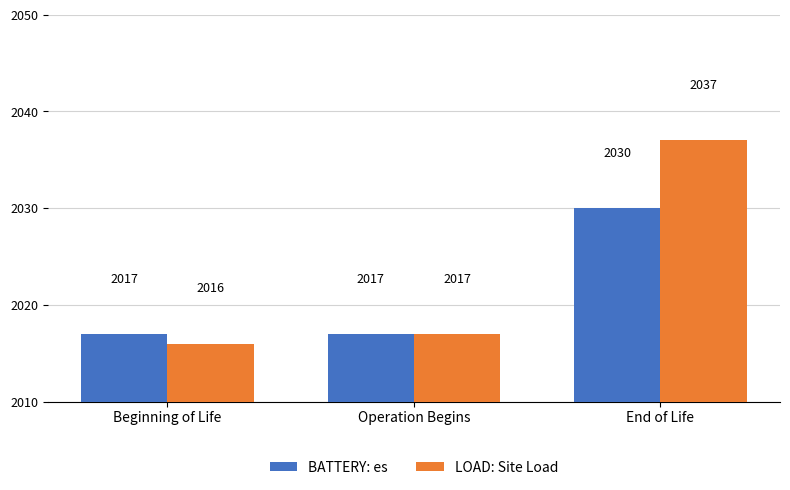

Rank the categories by LOAD: Site Load value from lowest to highest.

Beginning of Life, Operation Begins, End of Life